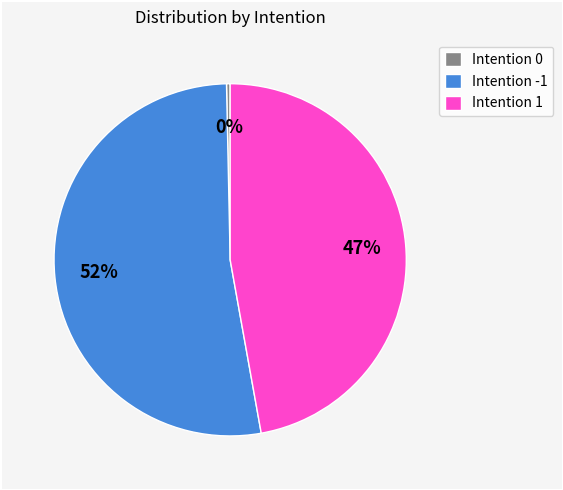

Between Intention -1 and Intention 0, which is larger?

Intention -1